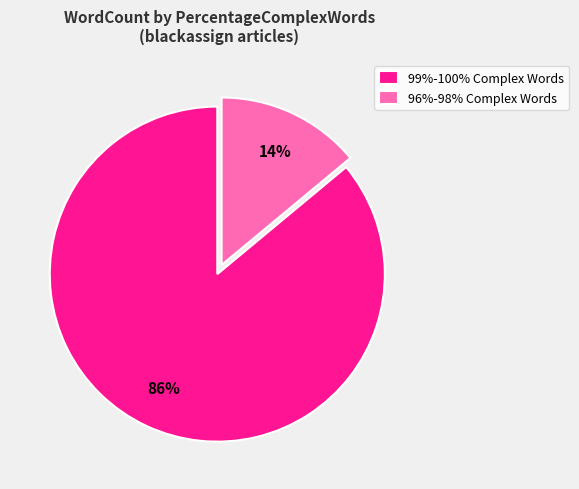

How many slices are in this pie chart?

2